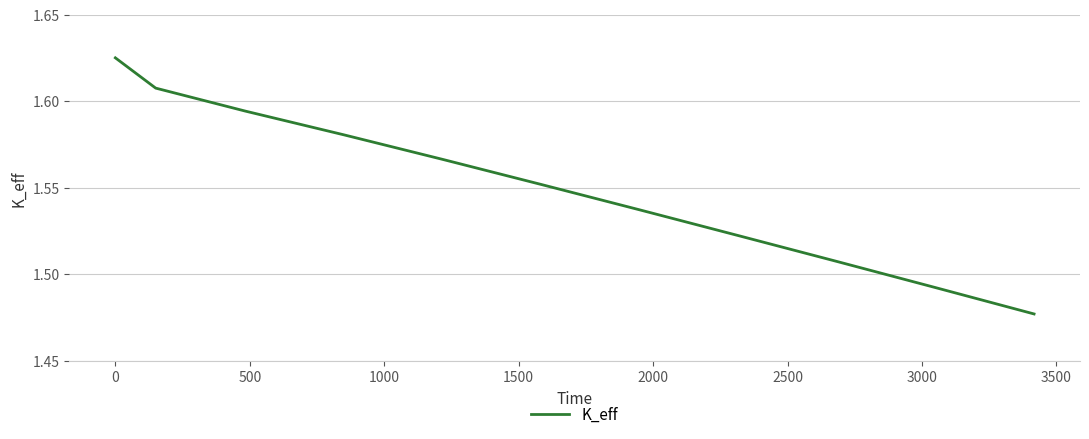

What is the value of the 3rd point from the left?

1.6